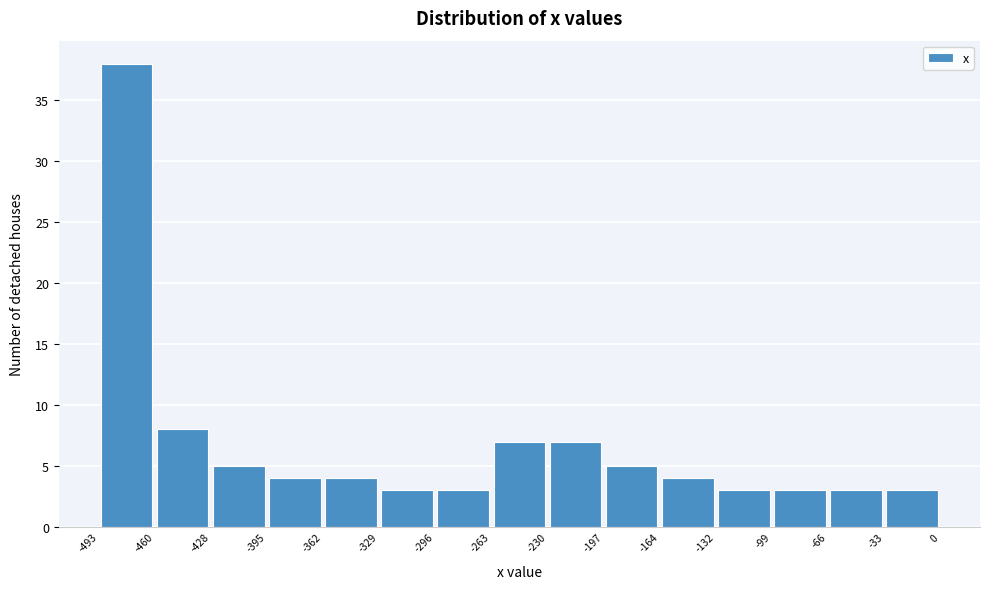

How tall is the bar that spans -132 to -99 on the x-axis? The values are not printed on the chart, so give them approximately, as read against the axis.

3